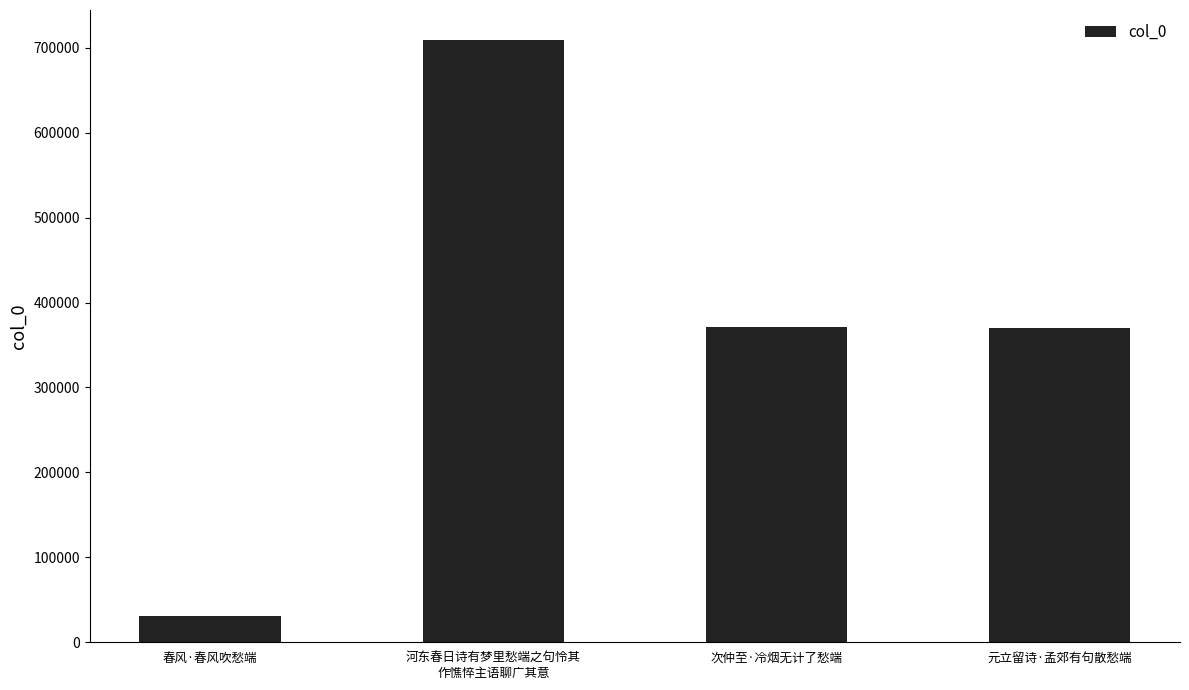

What is the difference between the values at 春风·春风吹愁端 and 元立留诗·孟郊有句散愁端?

339314